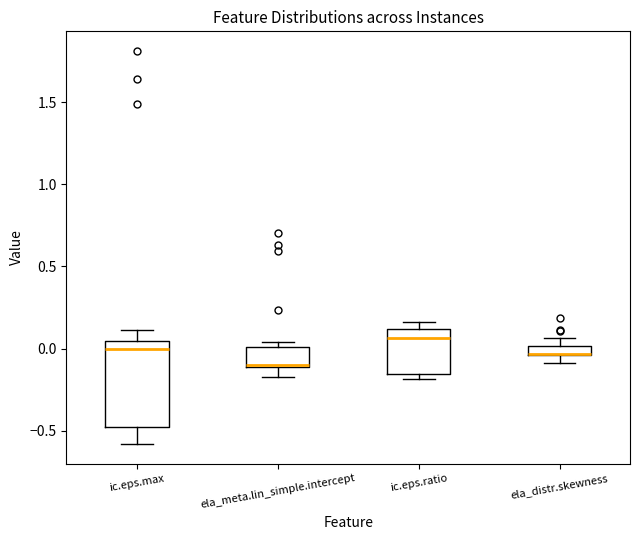

Which box is the tallest, from its lower edge to its upper edge?

ic.eps.max